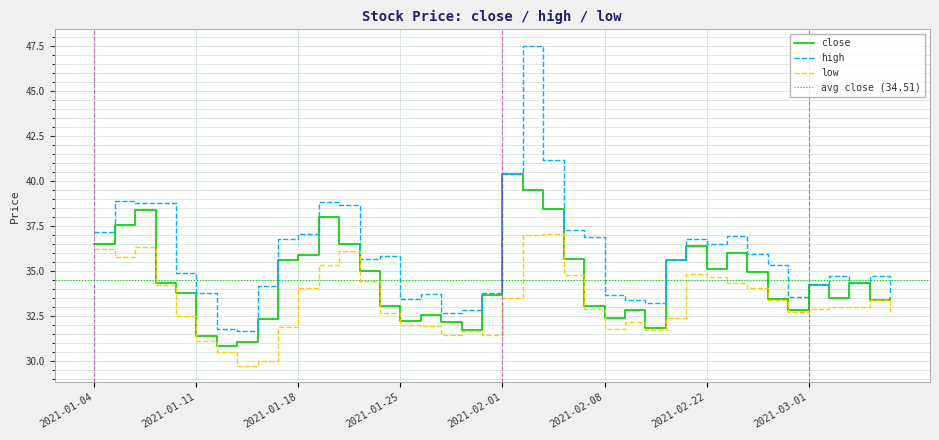

Count the number of categories in the chart.

40